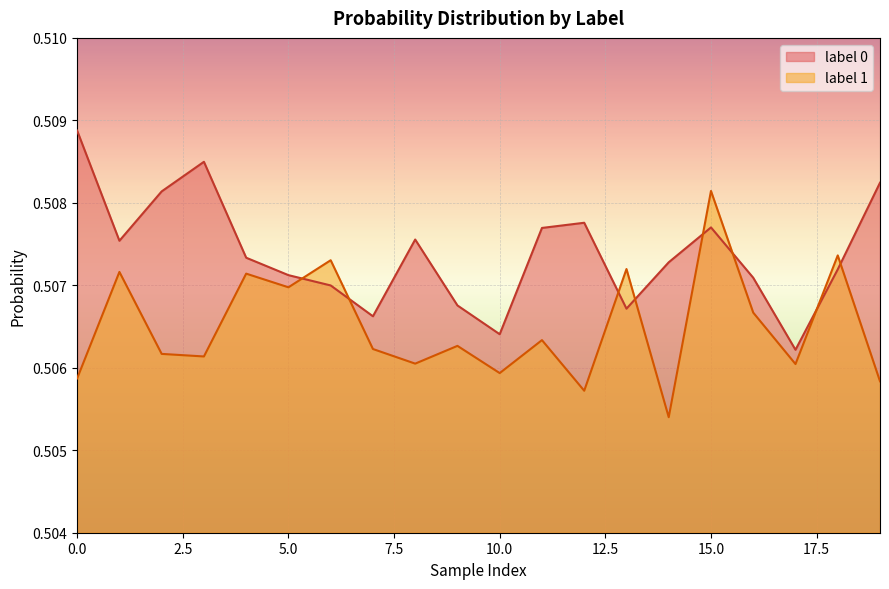

True or false: label_1 has more than 1 points higher than both neighbors.

True